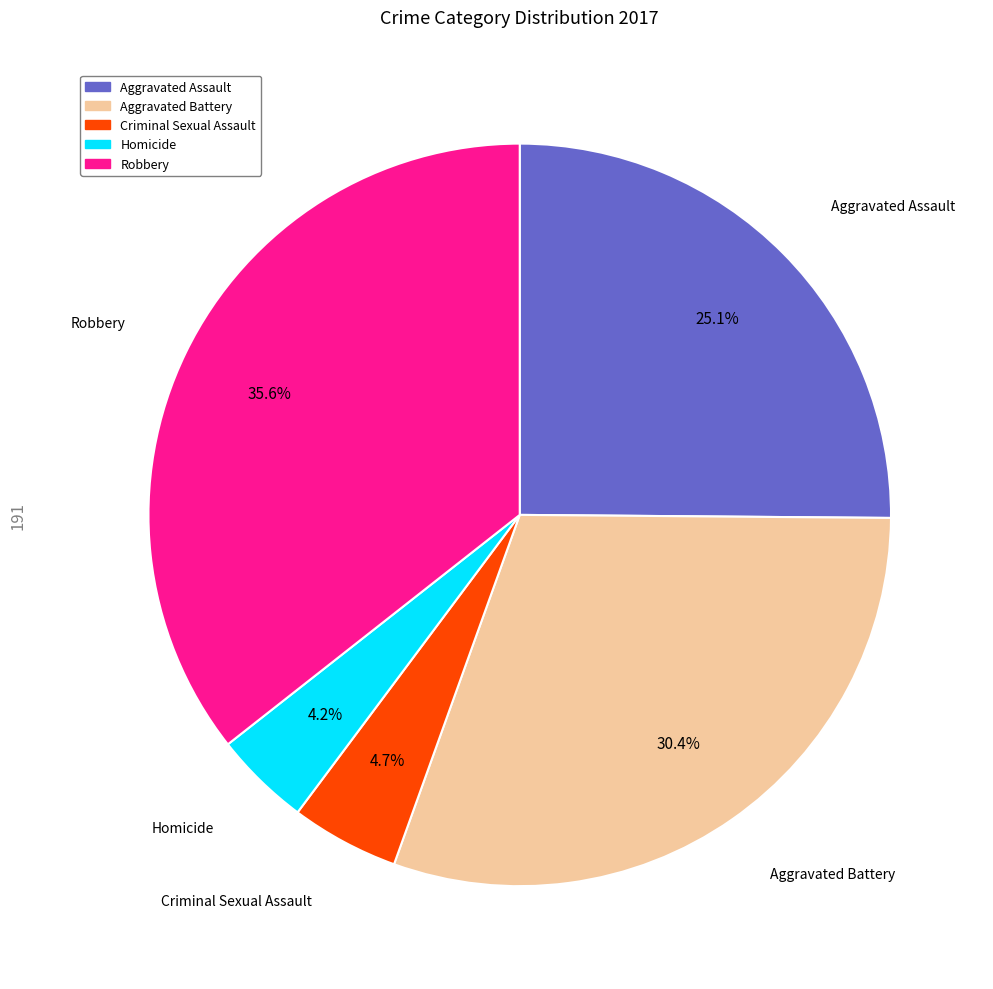

Does Homicide account for over 50% of the chart?

No